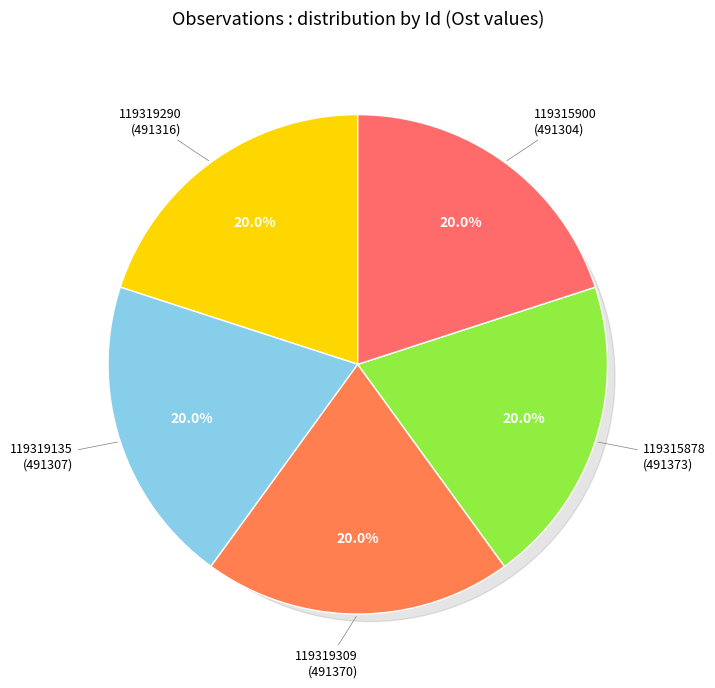

What is the largest slice in the pie chart?

119315878